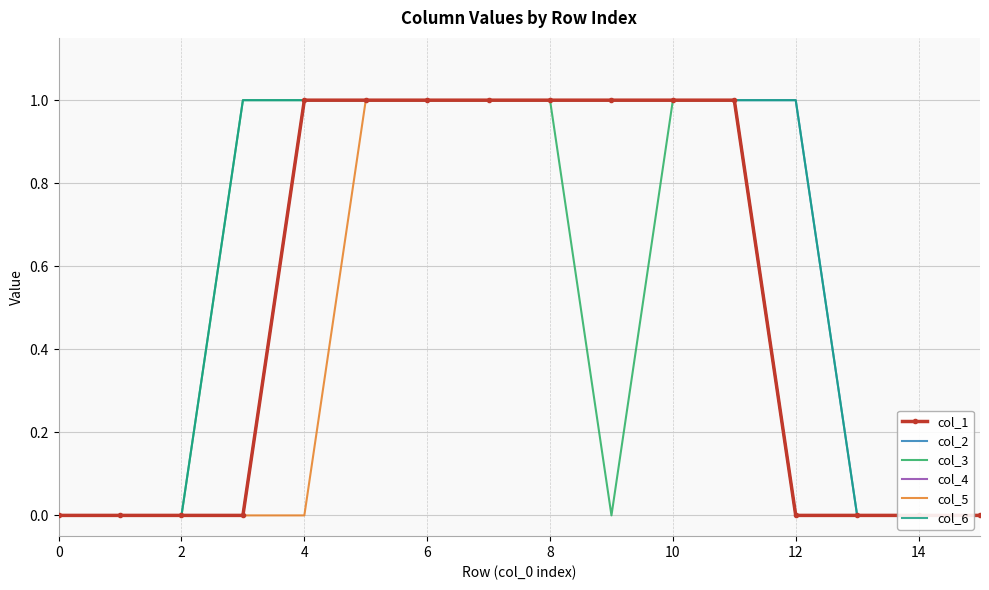

In col_3, how many points are lower than both neighbors (excluding endpoints)?

1